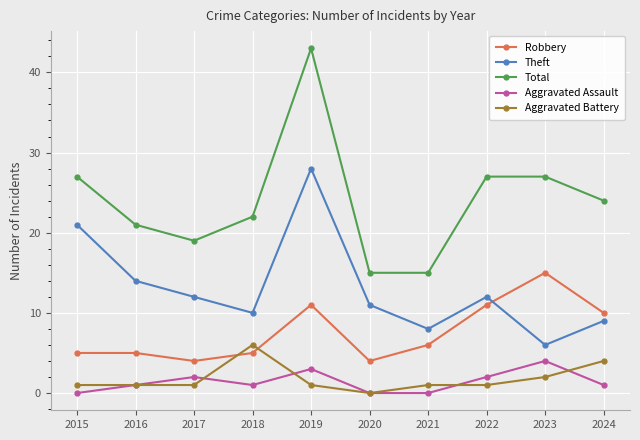

At which category is the sum across all series the highest?

2019